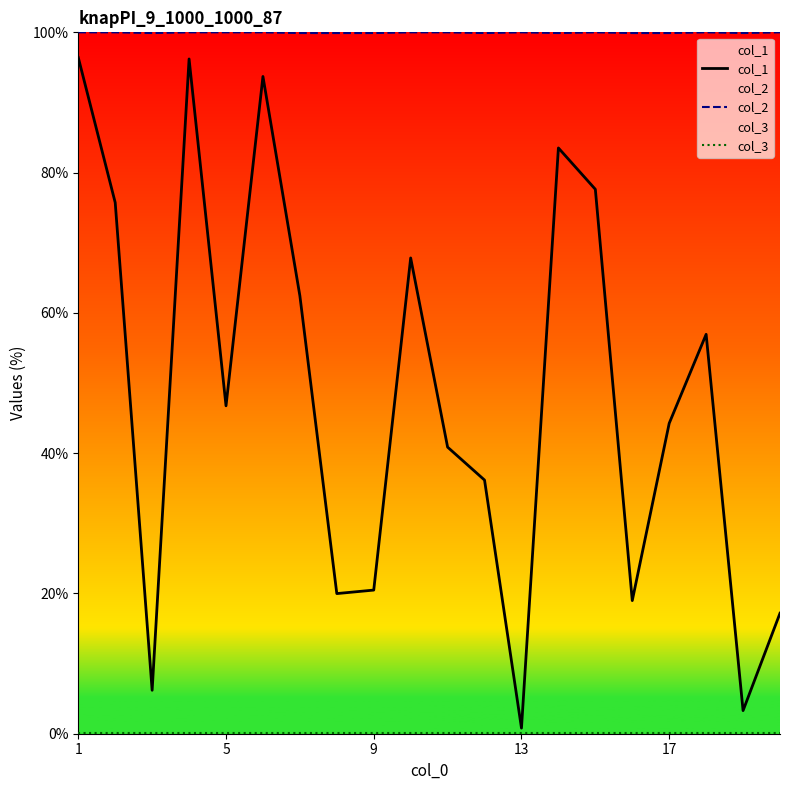

How many data points in col_2 are less than 100?

9